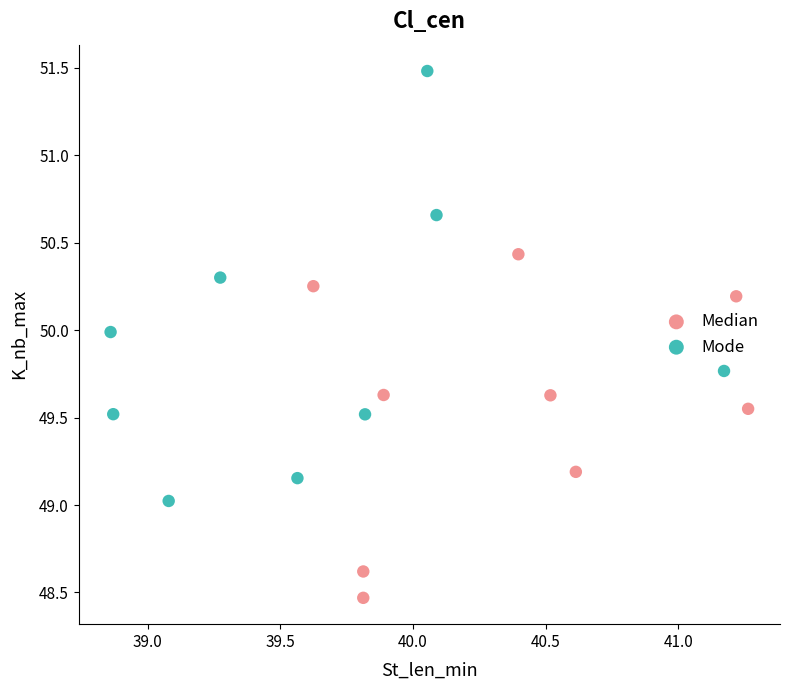

Which series has the largest Y range (max minus min)?

Mode